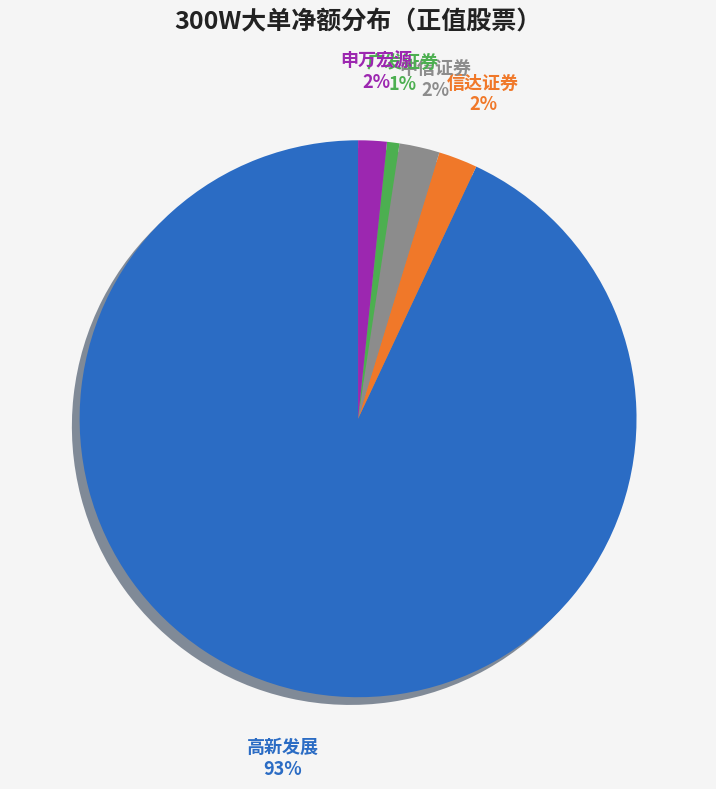

To the nearest percent, what is the average slice percentage?

20%